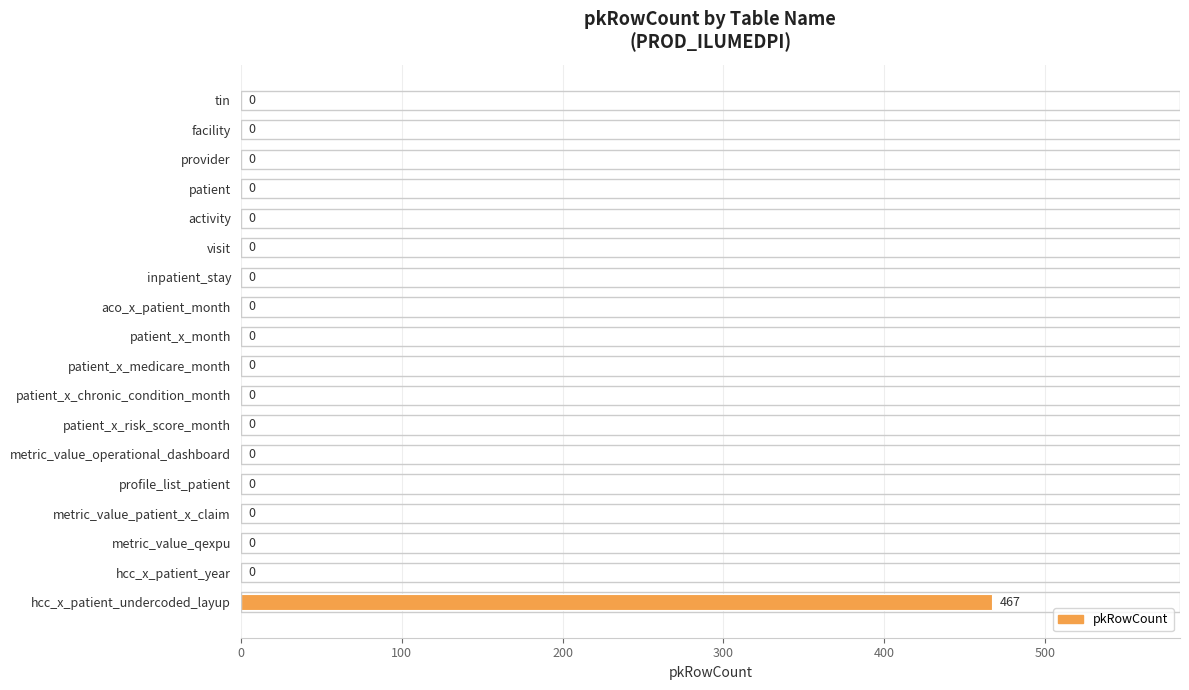

What is the sum of all values?

467